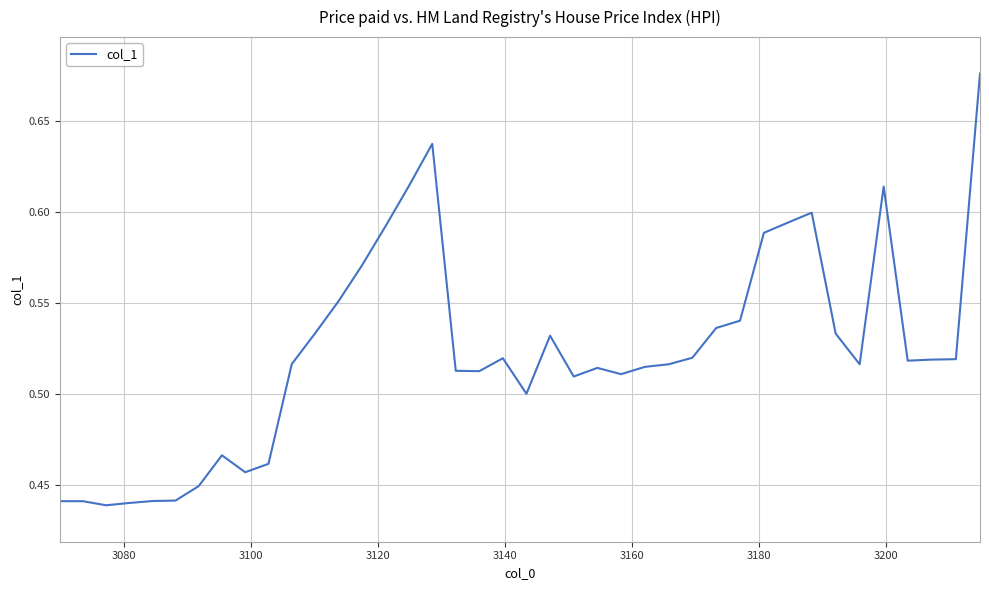

How many lines are shown in the chart?

1